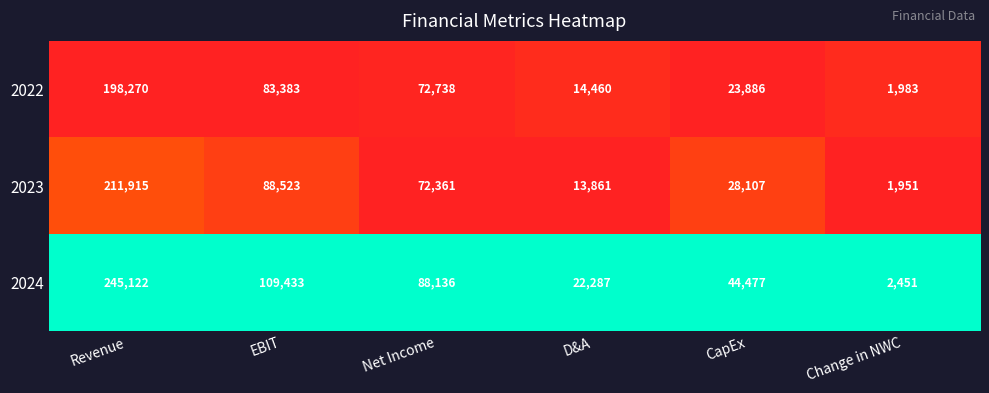

What is the sum of all 2024 values?

511906